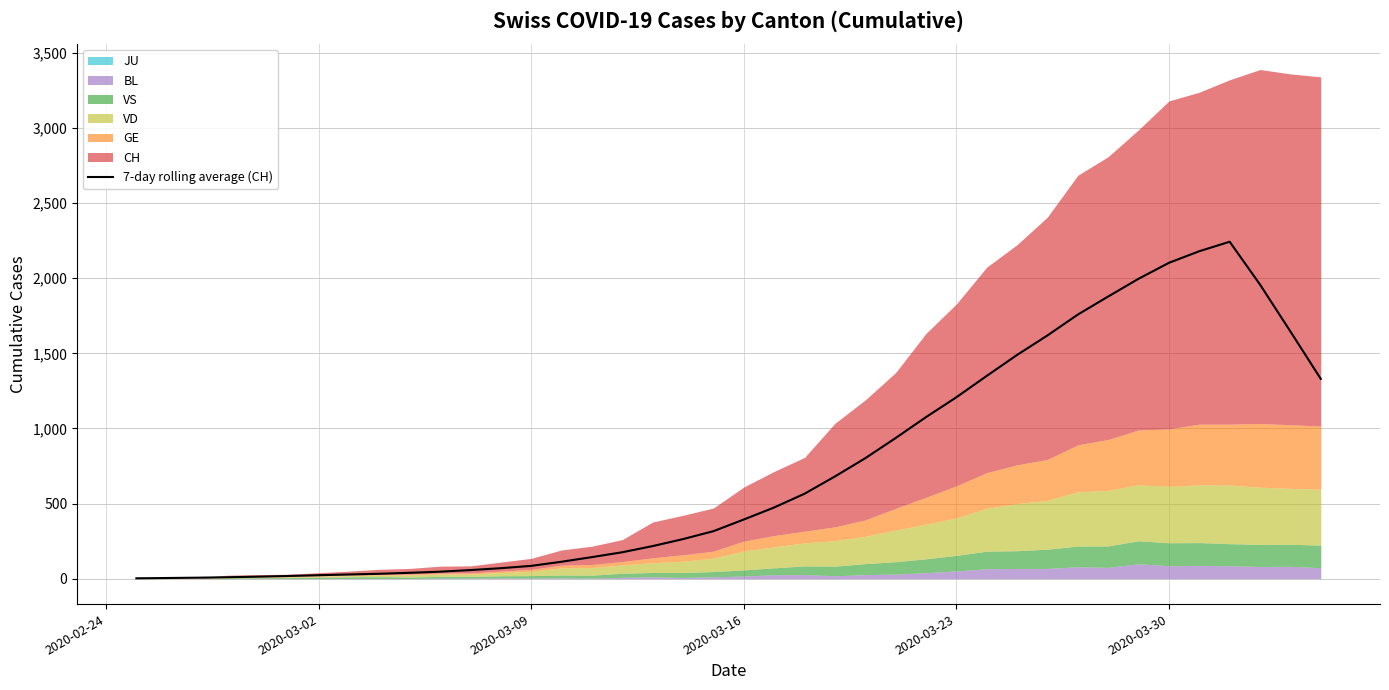

What is the highest value of the 7-day rolling average (CH) series?

2243.4